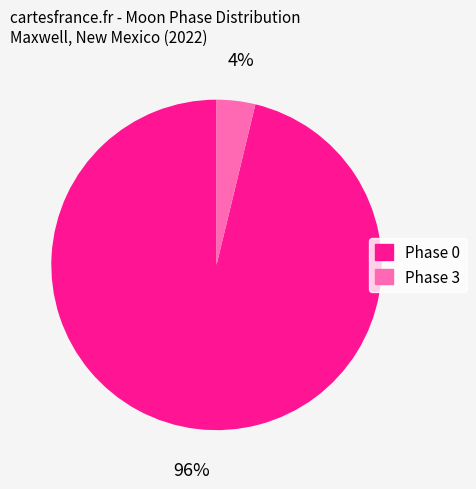

What is the largest slice in the pie chart?

Phase 0